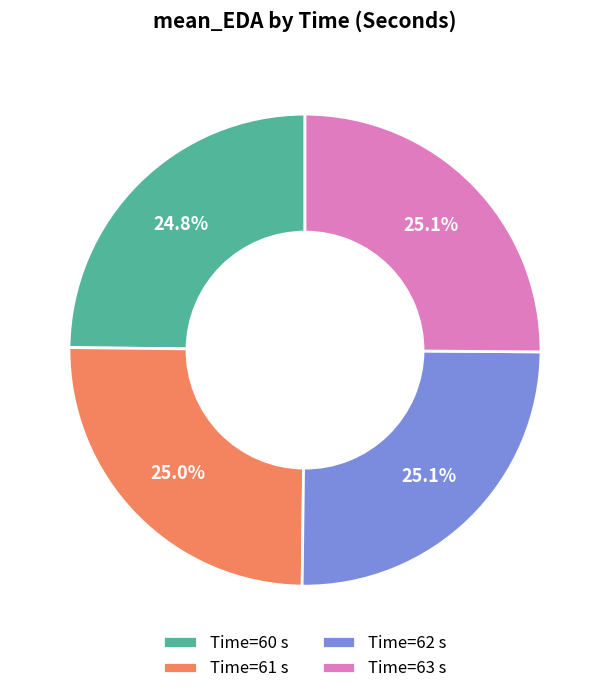

Count the number of slices in the pie.

4